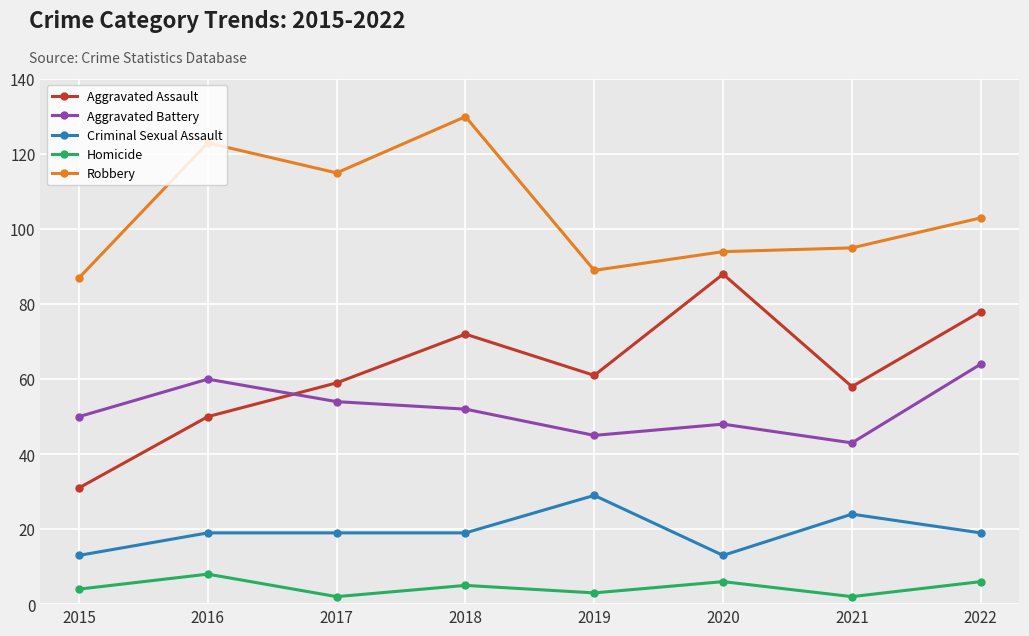

At which category is the sum across all series the highest?

2018